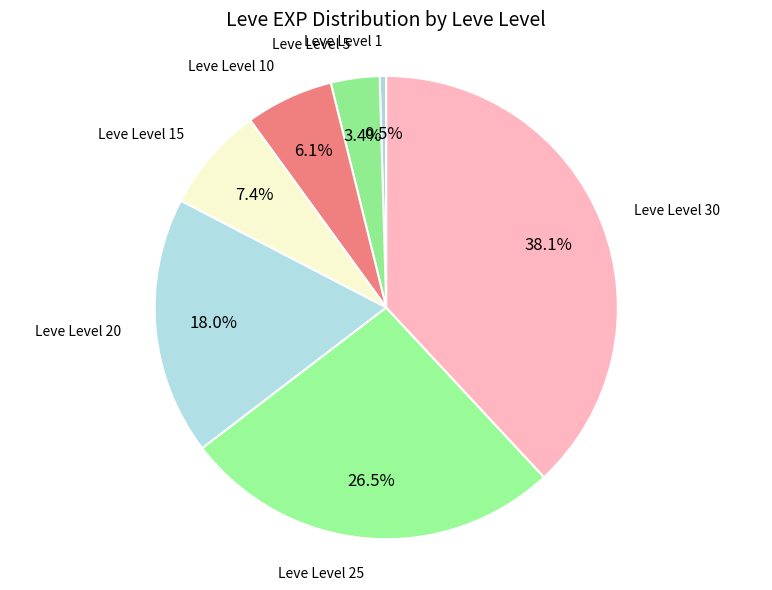

Count the number of slices in the pie.

7